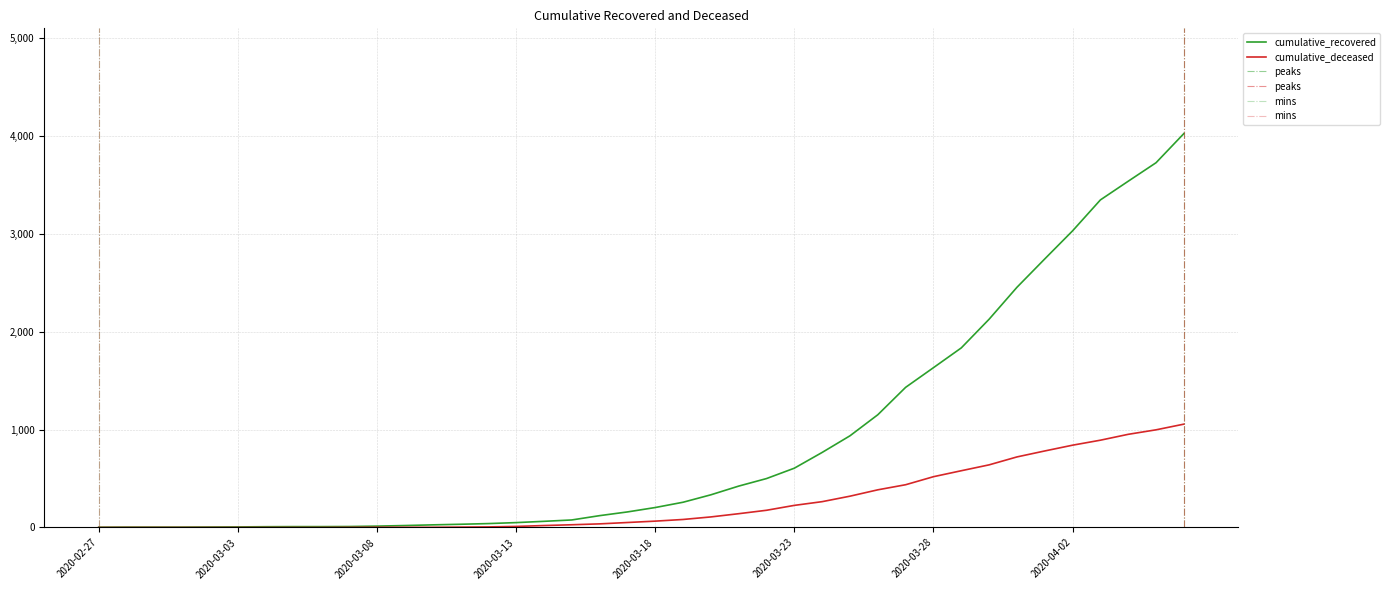

Between 2020-03-27 and 2020-03-18, which is larger?

2020-03-27